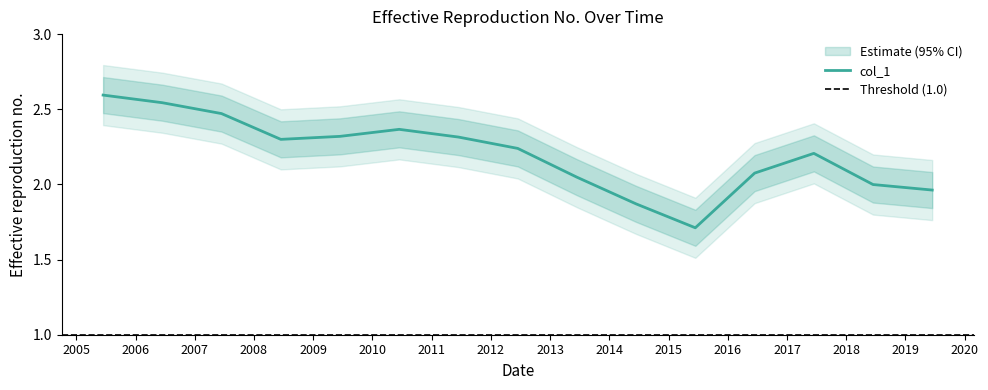

What value does the data have at 2005-06-15?

2.6